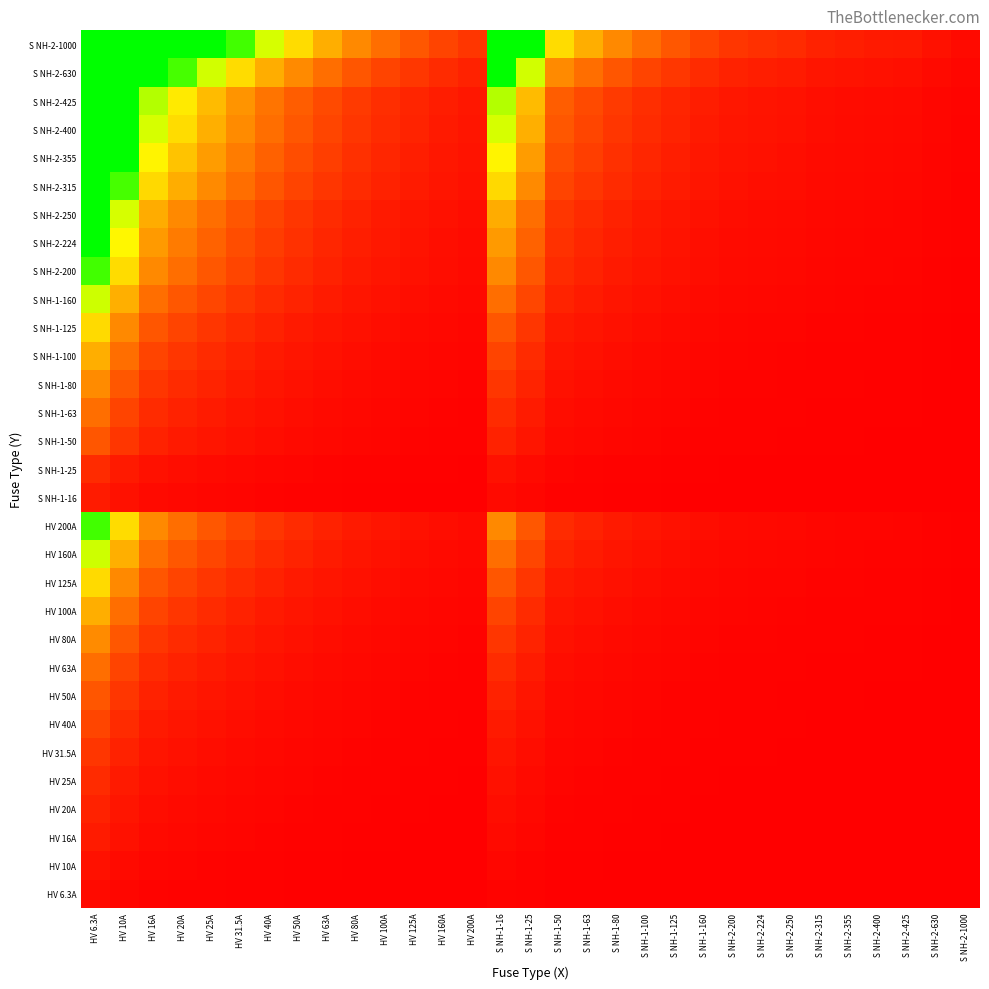

Reading left to right, list all the values displayed in this chart.

HV 6.3A: HV 6.3A=1.0	HV 10A=0.6	HV 16A=0.4	HV 20A=0.3	HV 25A=0.3	HV 31.5A=0.2	HV 40A=0.2	HV 50A=0.1	HV 63A=0.1	HV 80A=0.1	HV 100A=0.1	HV 125A=0.1	HV 160A=0.0	HV 200A=0.0	S NH-1-16=0.4	S NH-1-25=0.3	S NH-1-50=0.1	S NH-1-63=0.1	S NH-1-80=0.1	S NH-1-100=0.1	S NH-1-125=0.1	S NH-1-160=0.0	S NH-2-200=0.0	S NH-2-224=0.0	S NH-2-250=0.0	S NH-2-315=0.0	S NH-2-355=0.0	S NH-2-400=0.0	S NH-2-425=0.0	S NH-2-630=0.0	S NH-2-1000=0.0
HV 10A: HV 6.3A=1.6	HV 10A=1.0	HV 16A=0.6	HV 20A=0.5	HV 25A=0.4	HV 31.5A=0.3	HV 40A=0.2	HV 50A=0.2	HV 63A=0.2	HV 80A=0.1	HV 100A=0.1	HV 125A=0.1	HV 160A=0.1	HV 200A=0.1	S NH-1-16=0.6	S NH-1-25=0.4	S NH-1-50=0.2	S NH-1-63=0.2	S NH-1-80=0.1	S NH-1-100=0.1	S NH-1-125=0.1	S NH-1-160=0.1	S NH-2-200=0.1	S NH-2-224=0.0	S NH-2-250=0.0	S NH-2-315=0.0	S NH-2-355=0.0	S NH-2-400=0.0	S NH-2-425=0.0	S NH-2-630=0.0	S NH-2-1000=0.0
HV 16A: HV 6.3A=2.5	HV 10A=1.6	HV 16A=1.0	HV 20A=0.8	HV 25A=0.6	HV 31.5A=0.5	HV 40A=0.4	HV 50A=0.3	HV 63A=0.3	HV 80A=0.2	HV 100A=0.2	HV 125A=0.1	HV 160A=0.1	HV 200A=0.1	S NH-1-16=1.0	S NH-1-25=0.6	S NH-1-50=0.3	S NH-1-63=0.3	S NH-1-80=0.2	S NH-1-100=0.2	S NH-1-125=0.1	S NH-1-160=0.1	S NH-2-200=0.1	S NH-2-224=0.1	S NH-2-250=0.1	S NH-2-315=0.1	S NH-2-355=0.0	S NH-2-400=0.0	S NH-2-425=0.0	S NH-2-630=0.0	S NH-2-1000=0.0
HV 20A: HV 6.3A=3.2	HV 10A=2.0	HV 16A=1.2	HV 20A=1.0	HV 25A=0.8	HV 31.5A=0.6	HV 40A=0.5	HV 50A=0.4	HV 63A=0.3	HV 80A=0.2	HV 100A=0.2	HV 125A=0.2	HV 160A=0.1	HV 200A=0.1	S NH-1-16=1.2	S NH-1-25=0.8	S NH-1-50=0.4	S NH-1-63=0.3	S NH-1-80=0.2	S NH-1-100=0.2	S NH-1-125=0.2	S NH-1-160=0.1	S NH-2-200=0.1	S NH-2-224=0.1	S NH-2-250=0.1	S NH-2-315=0.1	S NH-2-355=0.1	S NH-2-400=0.1	S NH-2-425=0.0	S NH-2-630=0.0	S NH-2-1000=0.0
HV 25A: HV 6.3A=4.0	HV 10A=2.5	HV 16A=1.6	HV 20A=1.2	HV 25A=1.0	HV 31.5A=0.8	HV 40A=0.6	HV 50A=0.5	HV 63A=0.4	HV 80A=0.3	HV 100A=0.2	HV 125A=0.2	HV 160A=0.2	HV 200A=0.1	S NH-1-16=1.6	S NH-1-25=1.0	S NH-1-50=0.5	S NH-1-63=0.4	S NH-1-80=0.3	S NH-1-100=0.2	S NH-1-125=0.2	S NH-1-160=0.2	S NH-2-200=0.1	S NH-2-224=0.1	S NH-2-250=0.1	S NH-2-315=0.1	S NH-2-355=0.1	S NH-2-400=0.1	S NH-2-425=0.1	S NH-2-630=0.0	S NH-2-1000=0.0
HV 31.5A: HV 6.3A=5.0	HV 10A=3.1	HV 16A=2.0	HV 20A=1.6	HV 25A=1.3	HV 31.5A=1.0	HV 40A=0.8	HV 50A=0.6	HV 63A=0.5	HV 80A=0.4	HV 100A=0.3	HV 125A=0.3	HV 160A=0.2	HV 200A=0.2	S NH-1-16=2.0	S NH-1-25=1.3	S NH-1-50=0.6	S NH-1-63=0.5	S NH-1-80=0.4	S NH-1-100=0.3	S NH-1-125=0.3	S NH-1-160=0.2	S NH-2-200=0.2	S NH-2-224=0.1	S NH-2-250=0.1	S NH-2-315=0.1	S NH-2-355=0.1	S NH-2-400=0.1	S NH-2-425=0.1	S NH-2-630=0.1	S NH-2-1000=0.0
HV 40A: HV 6.3A=6.3	HV 10A=4.0	HV 16A=2.5	HV 20A=2.0	HV 25A=1.6	HV 31.5A=1.3	HV 40A=1.0	HV 50A=0.8	HV 63A=0.6	HV 80A=0.5	HV 100A=0.4	HV 125A=0.3	HV 160A=0.2	HV 200A=0.2	S NH-1-16=2.5	S NH-1-25=1.6	S NH-1-50=0.8	S NH-1-63=0.6	S NH-1-80=0.5	S NH-1-100=0.4	S NH-1-125=0.3	S NH-1-160=0.2	S NH-2-200=0.2	S NH-2-224=0.2	S NH-2-250=0.2	S NH-2-315=0.1	S NH-2-355=0.1	S NH-2-400=0.1	S NH-2-425=0.1	S NH-2-630=0.1	S NH-2-1000=0.0
HV 50A: HV 6.3A=7.9	HV 10A=5.0	HV 16A=3.1	HV 20A=2.5	HV 25A=2.0	HV 31.5A=1.6	HV 40A=1.2	HV 50A=1.0	HV 63A=0.8	HV 80A=0.6	HV 100A=0.5	HV 125A=0.4	HV 160A=0.3	HV 200A=0.2	S NH-1-16=3.1	S NH-1-25=2.0	S NH-1-50=1.0	S NH-1-63=0.8	S NH-1-80=0.6	S NH-1-100=0.5	S NH-1-125=0.4	S NH-1-160=0.3	S NH-2-200=0.2	S NH-2-224=0.2	S NH-2-250=0.2	S NH-2-315=0.2	S NH-2-355=0.1	S NH-2-400=0.1	S NH-2-425=0.1	S NH-2-630=0.1	S NH-2-1000=0.1
HV 63A: HV 6.3A=10.0	HV 10A=6.3	HV 16A=3.9	HV 20A=3.1	HV 25A=2.5	HV 31.5A=2.0	HV 40A=1.6	HV 50A=1.3	HV 63A=1.0	HV 80A=0.8	HV 100A=0.6	HV 125A=0.5	HV 160A=0.4	HV 200A=0.3	S NH-1-16=3.9	S NH-1-25=2.5	S NH-1-50=1.3	S NH-1-63=1.0	S NH-1-80=0.8	S NH-1-100=0.6	S NH-1-125=0.5	S NH-1-160=0.4	S NH-2-200=0.3	S NH-2-224=0.3	S NH-2-250=0.3	S NH-2-315=0.2	S NH-2-355=0.2	S NH-2-400=0.2	S NH-2-425=0.1	S NH-2-630=0.1	S NH-2-1000=0.1
HV 80A: HV 6.3A=12.7	HV 10A=8.0	HV 16A=5.0	HV 20A=4.0	HV 25A=3.2	HV 31.5A=2.5	HV 40A=2.0	HV 50A=1.6	HV 63A=1.3	HV 80A=1.0	HV 100A=0.8	HV 125A=0.6	HV 160A=0.5	HV 200A=0.4	S NH-1-16=5.0	S NH-1-25=3.2	S NH-1-50=1.6	S NH-1-63=1.3	S NH-1-80=1.0	S NH-1-100=0.8	S NH-1-125=0.6	S NH-1-160=0.5	S NH-2-200=0.4	S NH-2-224=0.4	S NH-2-250=0.3	S NH-2-315=0.3	S NH-2-355=0.2	S NH-2-400=0.2	S NH-2-425=0.2	S NH-2-630=0.1	S NH-2-1000=0.1
HV 100A: HV 6.3A=15.9	HV 10A=10.0	HV 16A=6.2	HV 20A=5.0	HV 25A=4.0	HV 31.5A=3.2	HV 40A=2.5	HV 50A=2.0	HV 63A=1.6	HV 80A=1.2	HV 100A=1.0	HV 125A=0.8	HV 160A=0.6	HV 200A=0.5	S NH-1-16=6.2	S NH-1-25=4.0	S NH-1-50=2.0	S NH-1-63=1.6	S NH-1-80=1.2	S NH-1-100=1.0	S NH-1-125=0.8	S NH-1-160=0.6	S NH-2-200=0.5	S NH-2-224=0.4	S NH-2-250=0.4	S NH-2-315=0.3	S NH-2-355=0.3	S NH-2-400=0.2	S NH-2-425=0.2	S NH-2-630=0.2	S NH-2-1000=0.1
HV 125A: HV 6.3A=19.8	HV 10A=12.5	HV 16A=7.8	HV 20A=6.2	HV 25A=5.0	HV 31.5A=4.0	HV 40A=3.1	HV 50A=2.5	HV 63A=2.0	HV 80A=1.6	HV 100A=1.2	HV 125A=1.0	HV 160A=0.8	HV 200A=0.6	S NH-1-16=7.8	S NH-1-25=5.0	S NH-1-50=2.5	S NH-1-63=2.0	S NH-1-80=1.6	S NH-1-100=1.2	S NH-1-125=1.0	S NH-1-160=0.8	S NH-2-200=0.6	S NH-2-224=0.6	S NH-2-250=0.5	S NH-2-315=0.4	S NH-2-355=0.4	S NH-2-400=0.3	S NH-2-425=0.3	S NH-2-630=0.2	S NH-2-1000=0.1
HV 160A: HV 6.3A=25.4	HV 10A=16.0	HV 16A=10.0	HV 20A=8.0	HV 25A=6.4	HV 31.5A=5.1	HV 40A=4.0	HV 50A=3.2	HV 63A=2.5	HV 80A=2.0	HV 100A=1.6	HV 125A=1.3	HV 160A=1.0	HV 200A=0.8	S NH-1-16=10.0	S NH-1-25=6.4	S NH-1-50=3.2	S NH-1-63=2.5	S NH-1-80=2.0	S NH-1-100=1.6	S NH-1-125=1.3	S NH-1-160=1.0	S NH-2-200=0.8	S NH-2-224=0.7	S NH-2-250=0.6	S NH-2-315=0.5	S NH-2-355=0.5	S NH-2-400=0.4	S NH-2-425=0.4	S NH-2-630=0.3	S NH-2-1000=0.2
HV 200A: HV 6.3A=31.7	HV 10A=20.0	HV 16A=12.5	HV 20A=10.0	HV 25A=8.0	HV 31.5A=6.3	HV 40A=5.0	HV 50A=4.0	HV 63A=3.2	HV 80A=2.5	HV 100A=2.0	HV 125A=1.6	HV 160A=1.2	HV 200A=1.0	S NH-1-16=12.5	S NH-1-25=8.0	S NH-1-50=4.0	S NH-1-63=3.2	S NH-1-80=2.5	S NH-1-100=2.0	S NH-1-125=1.6	S NH-1-160=1.2	S NH-2-200=1.0	S NH-2-224=0.9	S NH-2-250=0.8	S NH-2-315=0.6	S NH-2-355=0.6	S NH-2-400=0.5	S NH-2-425=0.5	S NH-2-630=0.3	S NH-2-1000=0.2
S NH-1-16: HV 6.3A=2.5	HV 10A=1.6	HV 16A=1.0	HV 20A=0.8	HV 25A=0.6	HV 31.5A=0.5	HV 40A=0.4	HV 50A=0.3	HV 63A=0.3	HV 80A=0.2	HV 100A=0.2	HV 125A=0.1	HV 160A=0.1	HV 200A=0.1	S NH-1-16=1.0	S NH-1-25=0.6	S NH-1-50=0.3	S NH-1-63=0.3	S NH-1-80=0.2	S NH-1-100=0.2	S NH-1-125=0.1	S NH-1-160=0.1	S NH-2-200=0.1	S NH-2-224=0.1	S NH-2-250=0.1	S NH-2-315=0.1	S NH-2-355=0.0	S NH-2-400=0.0	S NH-2-425=0.0	S NH-2-630=0.0	S NH-2-1000=0.0
S NH-1-25: HV 6.3A=4.0	HV 10A=2.5	HV 16A=1.6	HV 20A=1.2	HV 25A=1.0	HV 31.5A=0.8	HV 40A=0.6	HV 50A=0.5	HV 63A=0.4	HV 80A=0.3	HV 100A=0.2	HV 125A=0.2	HV 160A=0.2	HV 200A=0.1	S NH-1-16=1.6	S NH-1-25=1.0	S NH-1-50=0.5	S NH-1-63=0.4	S NH-1-80=0.3	S NH-1-100=0.2	S NH-1-125=0.2	S NH-1-160=0.2	S NH-2-200=0.1	S NH-2-224=0.1	S NH-2-250=0.1	S NH-2-315=0.1	S NH-2-355=0.1	S NH-2-400=0.1	S NH-2-425=0.1	S NH-2-630=0.0	S NH-2-1000=0.0
S NH-1-50: HV 6.3A=7.9	HV 10A=5.0	HV 16A=3.1	HV 20A=2.5	HV 25A=2.0	HV 31.5A=1.6	HV 40A=1.2	HV 50A=1.0	HV 63A=0.8	HV 80A=0.6	HV 100A=0.5	HV 125A=0.4	HV 160A=0.3	HV 200A=0.2	S NH-1-16=3.1	S NH-1-25=2.0	S NH-1-50=1.0	S NH-1-63=0.8	S NH-1-80=0.6	S NH-1-100=0.5	S NH-1-125=0.4	S NH-1-160=0.3	S NH-2-200=0.2	S NH-2-224=0.2	S NH-2-250=0.2	S NH-2-315=0.2	S NH-2-355=0.1	S NH-2-400=0.1	S NH-2-425=0.1	S NH-2-630=0.1	S NH-2-1000=0.1
S NH-1-63: HV 6.3A=10.0	HV 10A=6.3	HV 16A=3.9	HV 20A=3.1	HV 25A=2.5	HV 31.5A=2.0	HV 40A=1.6	HV 50A=1.3	HV 63A=1.0	HV 80A=0.8	HV 100A=0.6	HV 125A=0.5	HV 160A=0.4	HV 200A=0.3	S NH-1-16=3.9	S NH-1-25=2.5	S NH-1-50=1.3	S NH-1-63=1.0	S NH-1-80=0.8	S NH-1-100=0.6	S NH-1-125=0.5	S NH-1-160=0.4	S NH-2-200=0.3	S NH-2-224=0.3	S NH-2-250=0.3	S NH-2-315=0.2	S NH-2-355=0.2	S NH-2-400=0.2	S NH-2-425=0.1	S NH-2-630=0.1	S NH-2-1000=0.1
S NH-1-80: HV 6.3A=12.7	HV 10A=8.0	HV 16A=5.0	HV 20A=4.0	HV 25A=3.2	HV 31.5A=2.5	HV 40A=2.0	HV 50A=1.6	HV 63A=1.3	HV 80A=1.0	HV 100A=0.8	HV 125A=0.6	HV 160A=0.5	HV 200A=0.4	S NH-1-16=5.0	S NH-1-25=3.2	S NH-1-50=1.6	S NH-1-63=1.3	S NH-1-80=1.0	S NH-1-100=0.8	S NH-1-125=0.6	S NH-1-160=0.5	S NH-2-200=0.4	S NH-2-224=0.4	S NH-2-250=0.3	S NH-2-315=0.3	S NH-2-355=0.2	S NH-2-400=0.2	S NH-2-425=0.2	S NH-2-630=0.1	S NH-2-1000=0.1
S NH-1-100: HV 6.3A=15.9	HV 10A=10.0	HV 16A=6.2	HV 20A=5.0	HV 25A=4.0	HV 31.5A=3.2	HV 40A=2.5	HV 50A=2.0	HV 63A=1.6	HV 80A=1.2	HV 100A=1.0	HV 125A=0.8	HV 160A=0.6	HV 200A=0.5	S NH-1-16=6.2	S NH-1-25=4.0	S NH-1-50=2.0	S NH-1-63=1.6	S NH-1-80=1.2	S NH-1-100=1.0	S NH-1-125=0.8	S NH-1-160=0.6	S NH-2-200=0.5	S NH-2-224=0.4	S NH-2-250=0.4	S NH-2-315=0.3	S NH-2-355=0.3	S NH-2-400=0.2	S NH-2-425=0.2	S NH-2-630=0.2	S NH-2-1000=0.1
S NH-1-125: HV 6.3A=19.8	HV 10A=12.5	HV 16A=7.8	HV 20A=6.2	HV 25A=5.0	HV 31.5A=4.0	HV 40A=3.1	HV 50A=2.5	HV 63A=2.0	HV 80A=1.6	HV 100A=1.2	HV 125A=1.0	HV 160A=0.8	HV 200A=0.6	S NH-1-16=7.8	S NH-1-25=5.0	S NH-1-50=2.5	S NH-1-63=2.0	S NH-1-80=1.6	S NH-1-100=1.2	S NH-1-125=1.0	S NH-1-160=0.8	S NH-2-200=0.6	S NH-2-224=0.6	S NH-2-250=0.5	S NH-2-315=0.4	S NH-2-355=0.4	S NH-2-400=0.3	S NH-2-425=0.3	S NH-2-630=0.2	S NH-2-1000=0.1
S NH-1-160: HV 6.3A=25.4	HV 10A=16.0	HV 16A=10.0	HV 20A=8.0	HV 25A=6.4	HV 31.5A=5.1	HV 40A=4.0	HV 50A=3.2	HV 63A=2.5	HV 80A=2.0	HV 100A=1.6	HV 125A=1.3	HV 160A=1.0	HV 200A=0.8	S NH-1-16=10.0	S NH-1-25=6.4	S NH-1-50=3.2	S NH-1-63=2.5	S NH-1-80=2.0	S NH-1-100=1.6	S NH-1-125=1.3	S NH-1-160=1.0	S NH-2-200=0.8	S NH-2-224=0.7	S NH-2-250=0.6	S NH-2-315=0.5	S NH-2-355=0.5	S NH-2-400=0.4	S NH-2-425=0.4	S NH-2-630=0.3	S NH-2-1000=0.2
S NH-2-200: HV 6.3A=31.7	HV 10A=20.0	HV 16A=12.5	HV 20A=10.0	HV 25A=8.0	HV 31.5A=6.3	HV 40A=5.0	HV 50A=4.0	HV 63A=3.2	HV 80A=2.5	HV 100A=2.0	HV 125A=1.6	HV 160A=1.2	HV 200A=1.0	S NH-1-16=12.5	S NH-1-25=8.0	S NH-1-50=4.0	S NH-1-63=3.2	S NH-1-80=2.5	S NH-1-100=2.0	S NH-1-125=1.6	S NH-1-160=1.2	S NH-2-200=1.0	S NH-2-224=0.9	S NH-2-250=0.8	S NH-2-315=0.6	S NH-2-355=0.6	S NH-2-400=0.5	S NH-2-425=0.5	S NH-2-630=0.3	S NH-2-1000=0.2
S NH-2-224: HV 6.3A=35.6	HV 10A=22.4	HV 16A=14.0	HV 20A=11.2	HV 25A=9.0	HV 31.5A=7.1	HV 40A=5.6	HV 50A=4.5	HV 63A=3.6	HV 80A=2.8	HV 100A=2.2	HV 125A=1.8	HV 160A=1.4	HV 200A=1.1	S NH-1-16=14.0	S NH-1-25=9.0	S NH-1-50=4.5	S NH-1-63=3.6	S NH-1-80=2.8	S NH-1-100=2.2	S NH-1-125=1.8	S NH-1-160=1.4	S NH-2-200=1.1	S NH-2-224=1.0	S NH-2-250=0.9	S NH-2-315=0.7	S NH-2-355=0.6	S NH-2-400=0.6	S NH-2-425=0.5	S NH-2-630=0.4	S NH-2-1000=0.2
S NH-2-250: HV 6.3A=39.7	HV 10A=25.0	HV 16A=15.6	HV 20A=12.5	HV 25A=10.0	HV 31.5A=7.9	HV 40A=6.2	HV 50A=5.0	HV 63A=4.0	HV 80A=3.1	HV 100A=2.5	HV 125A=2.0	HV 160A=1.6	HV 200A=1.2	S NH-1-16=15.6	S NH-1-25=10.0	S NH-1-50=5.0	S NH-1-63=4.0	S NH-1-80=3.1	S NH-1-100=2.5	S NH-1-125=2.0	S NH-1-160=1.6	S NH-2-200=1.2	S NH-2-224=1.1	S NH-2-250=1.0	S NH-2-315=0.8	S NH-2-355=0.7	S NH-2-400=0.6	S NH-2-425=0.6	S NH-2-630=0.4	S NH-2-1000=0.2
S NH-2-315: HV 6.3A=50.0	HV 10A=31.5	HV 16A=19.7	HV 20A=15.8	HV 25A=12.6	HV 31.5A=10.0	HV 40A=7.9	HV 50A=6.3	HV 63A=5.0	HV 80A=3.9	HV 100A=3.1	HV 125A=2.5	HV 160A=2.0	HV 200A=1.6	S NH-1-16=19.7	S NH-1-25=12.6	S NH-1-50=6.3	S NH-1-63=5.0	S NH-1-80=3.9	S NH-1-100=3.1	S NH-1-125=2.5	S NH-1-160=2.0	S NH-2-200=1.6	S NH-2-224=1.4	S NH-2-250=1.3	S NH-2-315=1.0	S NH-2-355=0.9	S NH-2-400=0.8	S NH-2-425=0.7	S NH-2-630=0.5	S NH-2-1000=0.3
S NH-2-355: HV 6.3A=56.3	HV 10A=35.5	HV 16A=22.2	HV 20A=17.8	HV 25A=14.2	HV 31.5A=11.3	HV 40A=8.9	HV 50A=7.1	HV 63A=5.6	HV 80A=4.4	HV 100A=3.5	HV 125A=2.8	HV 160A=2.2	HV 200A=1.8	S NH-1-16=22.2	S NH-1-25=14.2	S NH-1-50=7.1	S NH-1-63=5.6	S NH-1-80=4.4	S NH-1-100=3.5	S NH-1-125=2.8	S NH-1-160=2.2	S NH-2-200=1.8	S NH-2-224=1.6	S NH-2-250=1.4	S NH-2-315=1.1	S NH-2-355=1.0	S NH-2-400=0.9	S NH-2-425=0.8	S NH-2-630=0.6	S NH-2-1000=0.4
S NH-2-400: HV 6.3A=63.5	HV 10A=40.0	HV 16A=25.0	HV 20A=20.0	HV 25A=16.0	HV 31.5A=12.7	HV 40A=10.0	HV 50A=8.0	HV 63A=6.3	HV 80A=5.0	HV 100A=4.0	HV 125A=3.2	HV 160A=2.5	HV 200A=2.0	S NH-1-16=25.0	S NH-1-25=16.0	S NH-1-50=8.0	S NH-1-63=6.3	S NH-1-80=5.0	S NH-1-100=4.0	S NH-1-125=3.2	S NH-1-160=2.5	S NH-2-200=2.0	S NH-2-224=1.8	S NH-2-250=1.6	S NH-2-315=1.3	S NH-2-355=1.1	S NH-2-400=1.0	S NH-2-425=0.9	S NH-2-630=0.6	S NH-2-1000=0.4
S NH-2-425: HV 6.3A=67.5	HV 10A=42.5	HV 16A=26.6	HV 20A=21.2	HV 25A=17.0	HV 31.5A=13.5	HV 40A=10.6	HV 50A=8.5	HV 63A=6.7	HV 80A=5.3	HV 100A=4.2	HV 125A=3.4	HV 160A=2.7	HV 200A=2.1	S NH-1-16=26.6	S NH-1-25=17.0	S NH-1-50=8.5	S NH-1-63=6.7	S NH-1-80=5.3	S NH-1-100=4.2	S NH-1-125=3.4	S NH-1-160=2.7	S NH-2-200=2.1	S NH-2-224=1.9	S NH-2-250=1.7	S NH-2-315=1.3	S NH-2-355=1.2	S NH-2-400=1.1	S NH-2-425=1.0	S NH-2-630=0.7	S NH-2-1000=0.4
S NH-2-630: HV 6.3A=100.0	HV 10A=63.0	HV 16A=39.4	HV 20A=31.5	HV 25A=25.2	HV 31.5A=20.0	HV 40A=15.8	HV 50A=12.6	HV 63A=10.0	HV 80A=7.9	HV 100A=6.3	HV 125A=5.0	HV 160A=3.9	HV 200A=3.1	S NH-1-16=39.4	S NH-1-25=25.2	S NH-1-50=12.6	S NH-1-63=10.0	S NH-1-80=7.9	S NH-1-100=6.3	S NH-1-125=5.0	S NH-1-160=3.9	S NH-2-200=3.1	S NH-2-224=2.8	S NH-2-250=2.5	S NH-2-315=2.0	S NH-2-355=1.8	S NH-2-400=1.6	S NH-2-425=1.5	S NH-2-630=1.0	S NH-2-1000=0.6
S NH-2-1000: HV 6.3A=158.7	HV 10A=100.0	HV 16A=62.5	HV 20A=50.0	HV 25A=40.0	HV 31.5A=31.7	HV 40A=25.0	HV 50A=20.0	HV 63A=15.9	HV 80A=12.5	HV 100A=10.0	HV 125A=8.0	HV 160A=6.2	HV 200A=5.0	S NH-1-16=62.5	S NH-1-25=40.0	S NH-1-50=20.0	S NH-1-63=15.9	S NH-1-80=12.5	S NH-1-100=10.0	S NH-1-125=8.0	S NH-1-160=6.2	S NH-2-200=5.0	S NH-2-224=4.5	S NH-2-250=4.0	S NH-2-315=3.2	S NH-2-355=2.8	S NH-2-400=2.5	S NH-2-425=2.4	S NH-2-630=1.6	S NH-2-1000=1.0